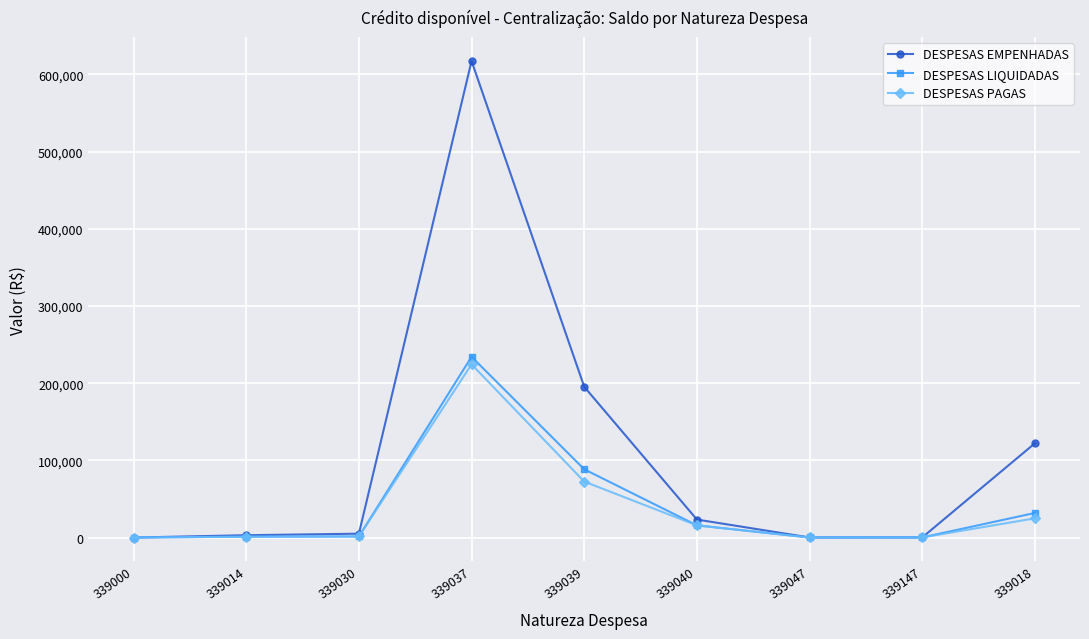

At which label is DESPESAS LIQUIDADAS closest to 117069?

339039